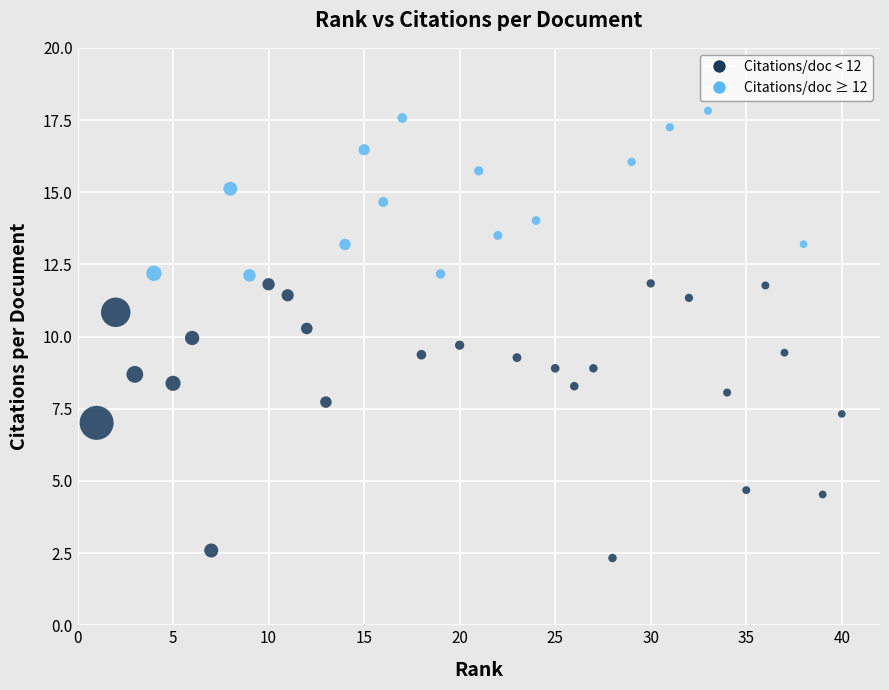

What is the range of X values (max minus min)?

39.0